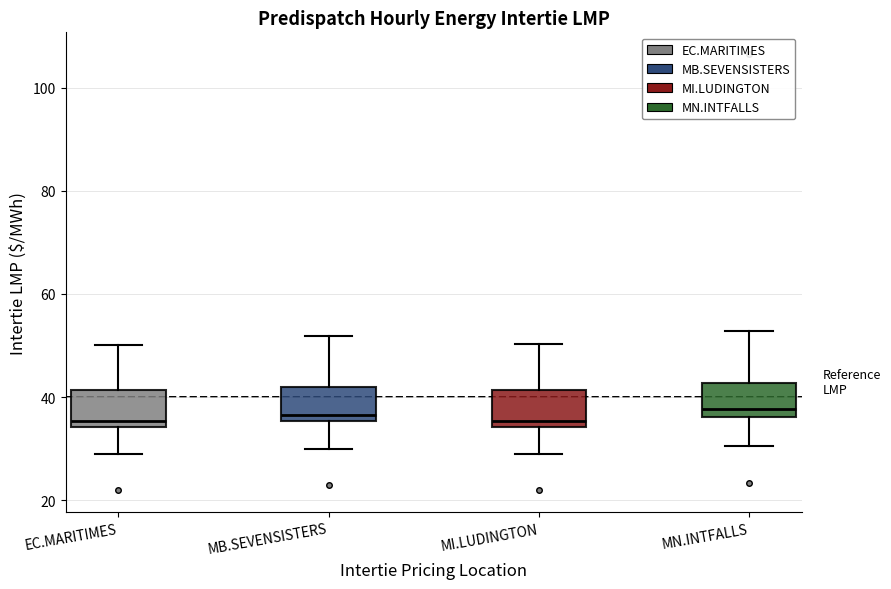

Reading left to right, read every box against the y-axis: the position of its median line, the range the box covers, and the ends of its whiskers. The values are not printed on the chart, so give them approximately, as read against the axis.

EC.MARITIMES: median 36, box 34 to 42, whiskers 28 to 50
MB.SEVENSISTERS: median 36 (just above the box's lower edge), box 36 to 42, whiskers 30 to 52
MI.LUDINGTON: median 36, box 34 to 42, whiskers 30 to 50
MN.INTFALLS: median 38, box 36 to 42, whiskers 30 to 52